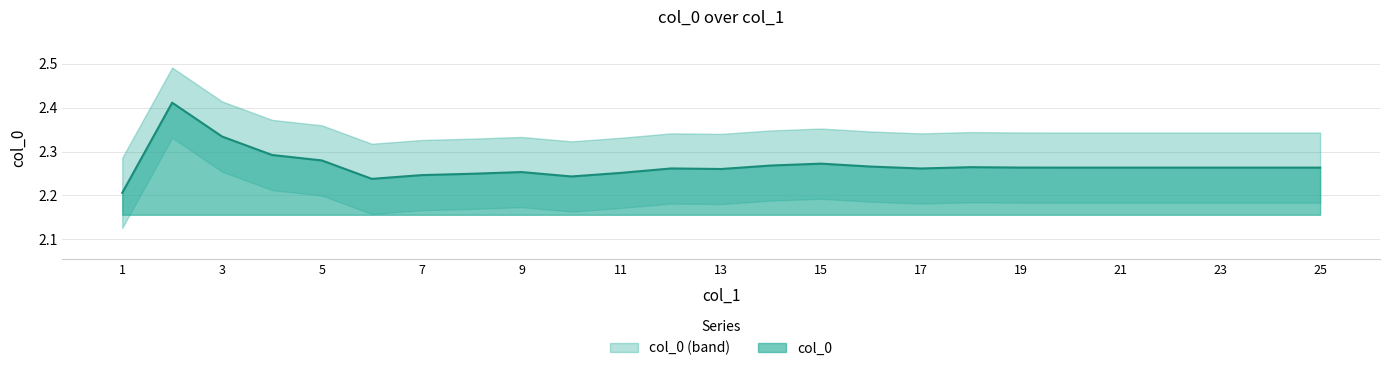

Reading left to right, list all the values displayed in this chart.

1=2.2	2=2.4	3=2.3	4=2.3	5=2.3	6=2.2	7=2.2	8=2.2	9=2.3	10=2.2	11=2.3	12=2.3	13=2.3	14=2.3	15=2.3	16=2.3	17=2.3	18=2.3	19=2.3	20=2.3	21=2.3	22=2.3	23=2.3	24=2.3	25=2.3